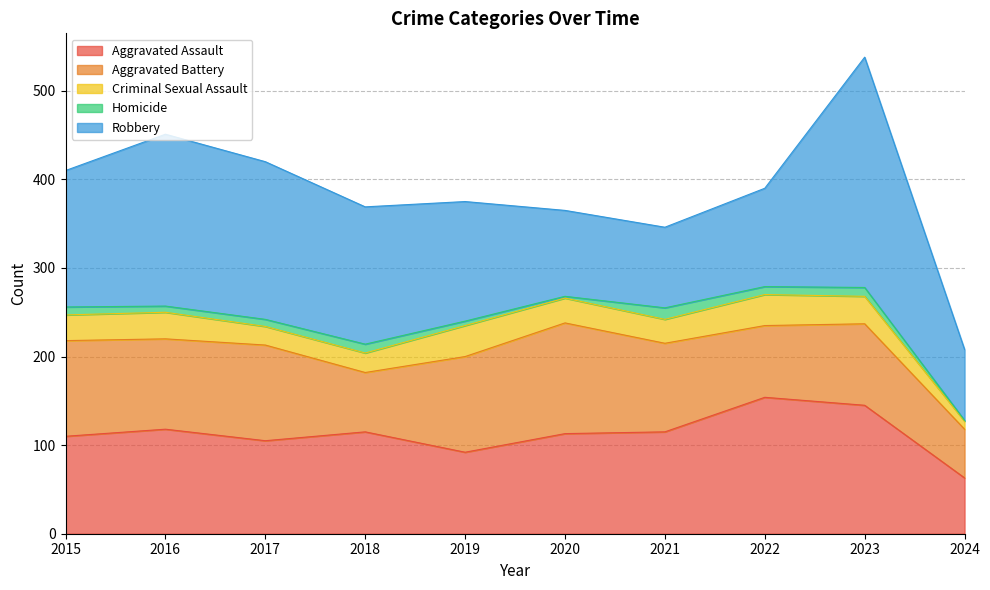

True or false: Robbery has a value of 85 at 2015.

False